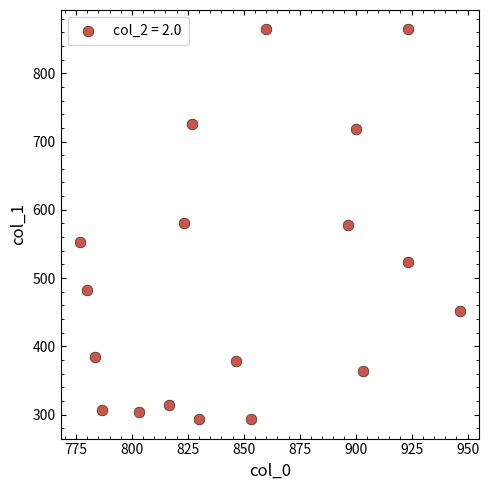

What is the range of Y values (max minus min)?

570.4